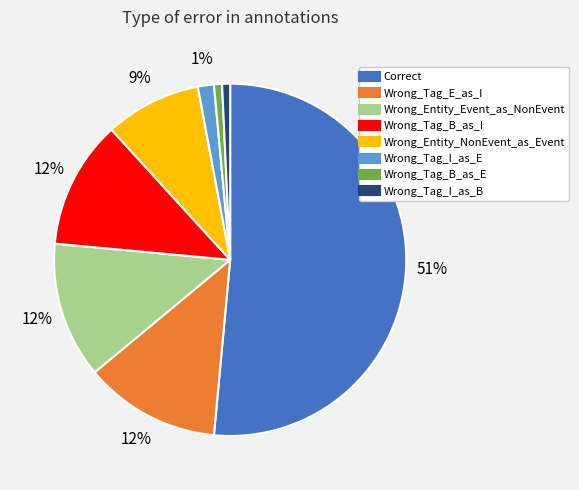

To the nearest percent, what percentage of the pie is Wrong_Tag_B_as_E?

1%